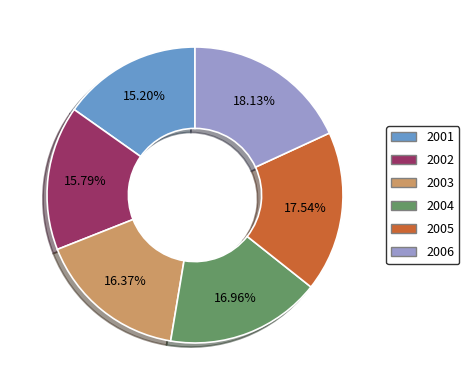

What is the ratio of the value at 2006 to the value at 2003?

1.1